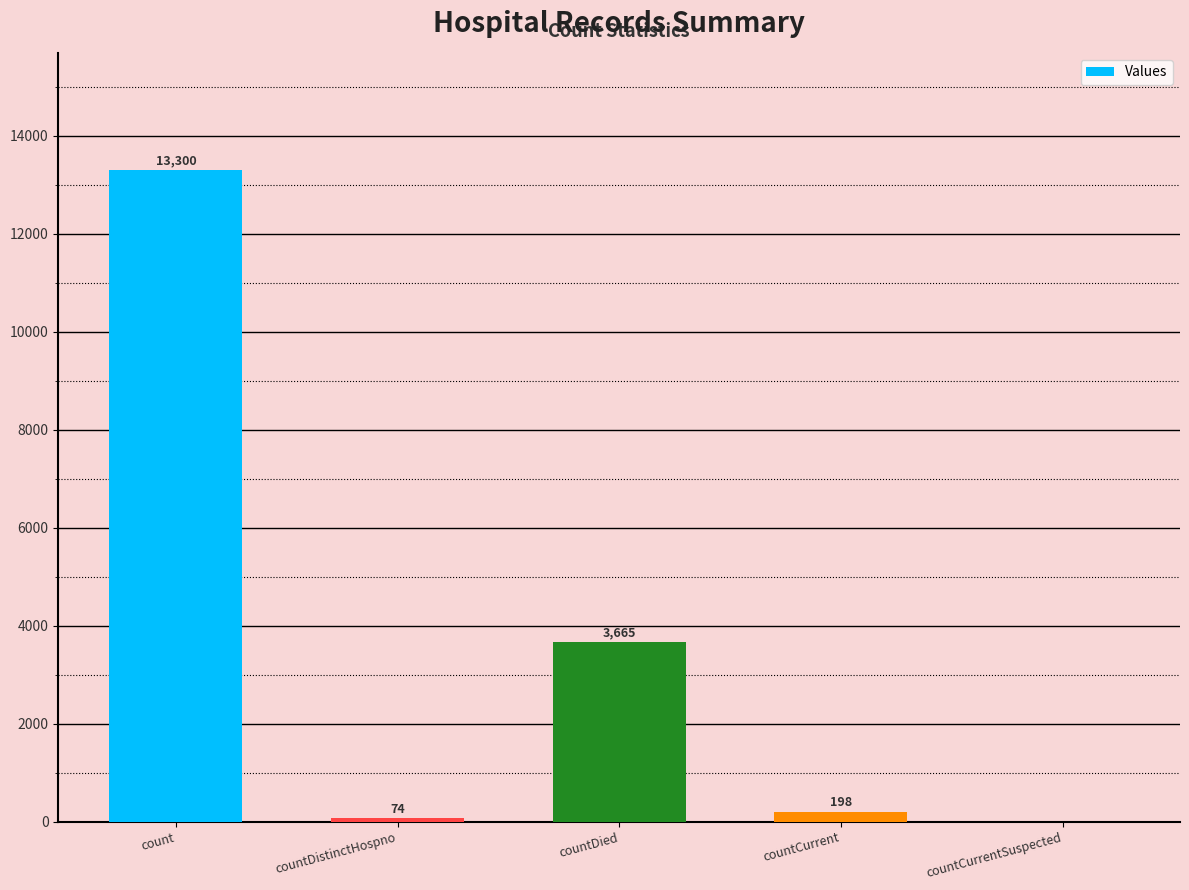

At which category does the chart reach its peak across all series?

count